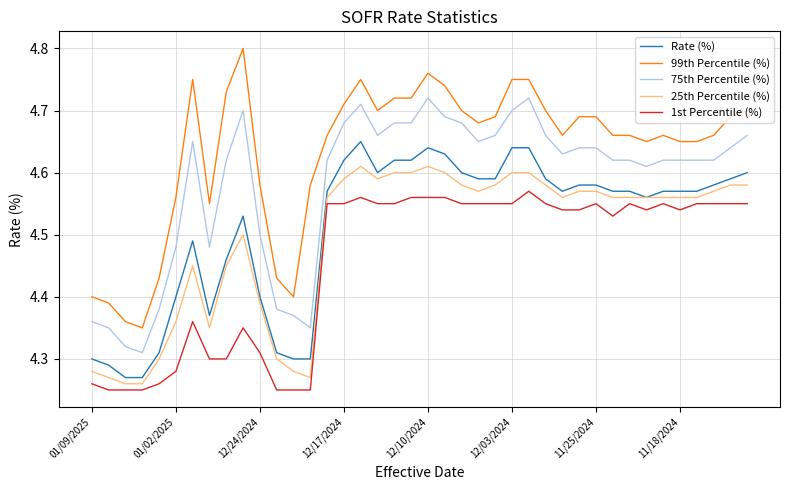

Which series has the widest spread of values?

99th Percentile (%)